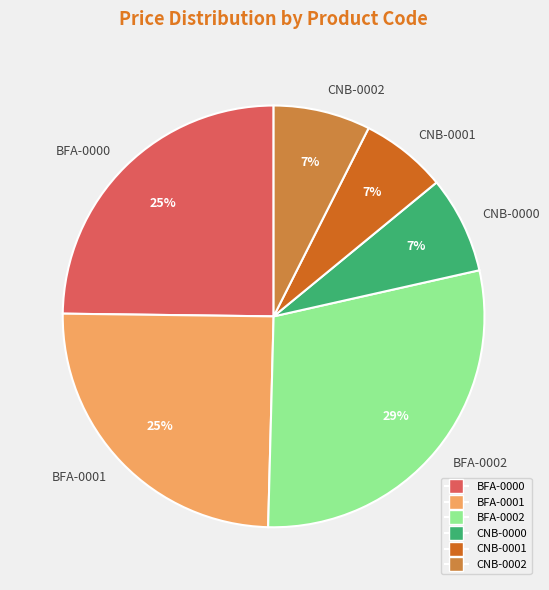

To the nearest percent, what is the combined percentage of CNB-0000 and BFA-0000?

32%